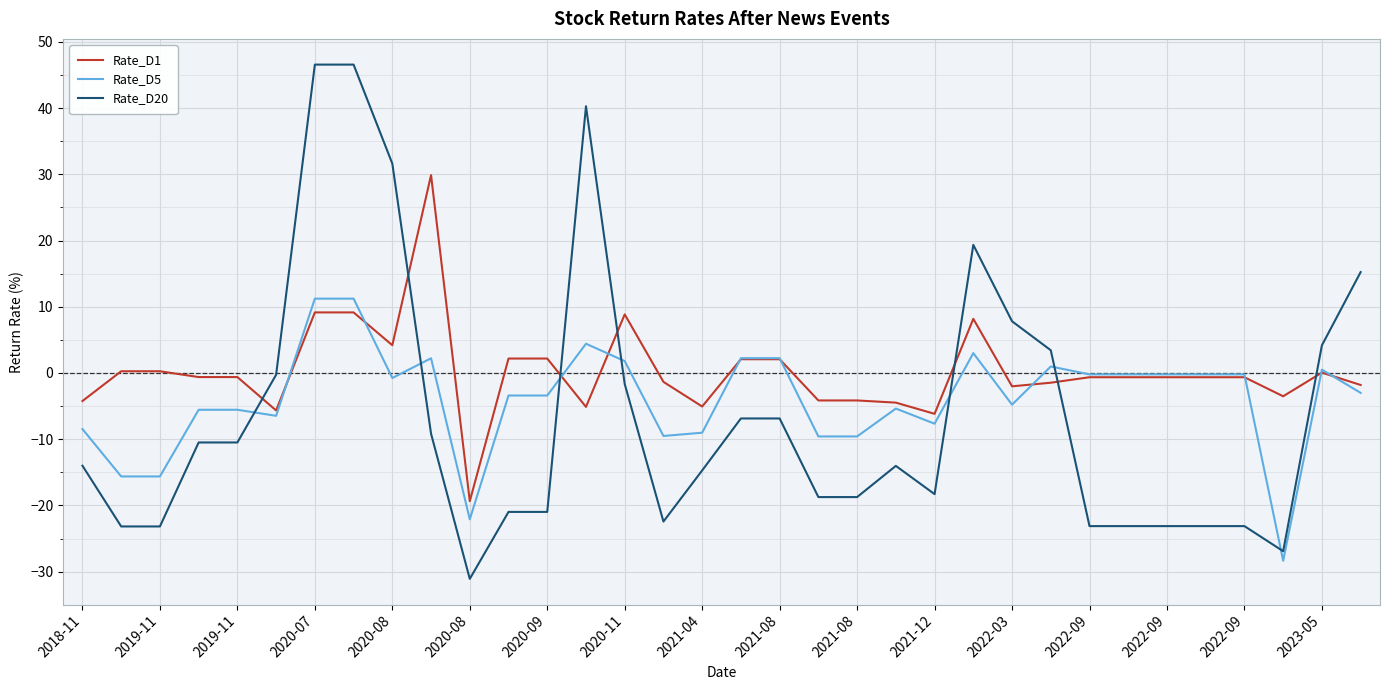

Which series has the largest total across all categories?

Rate_D1